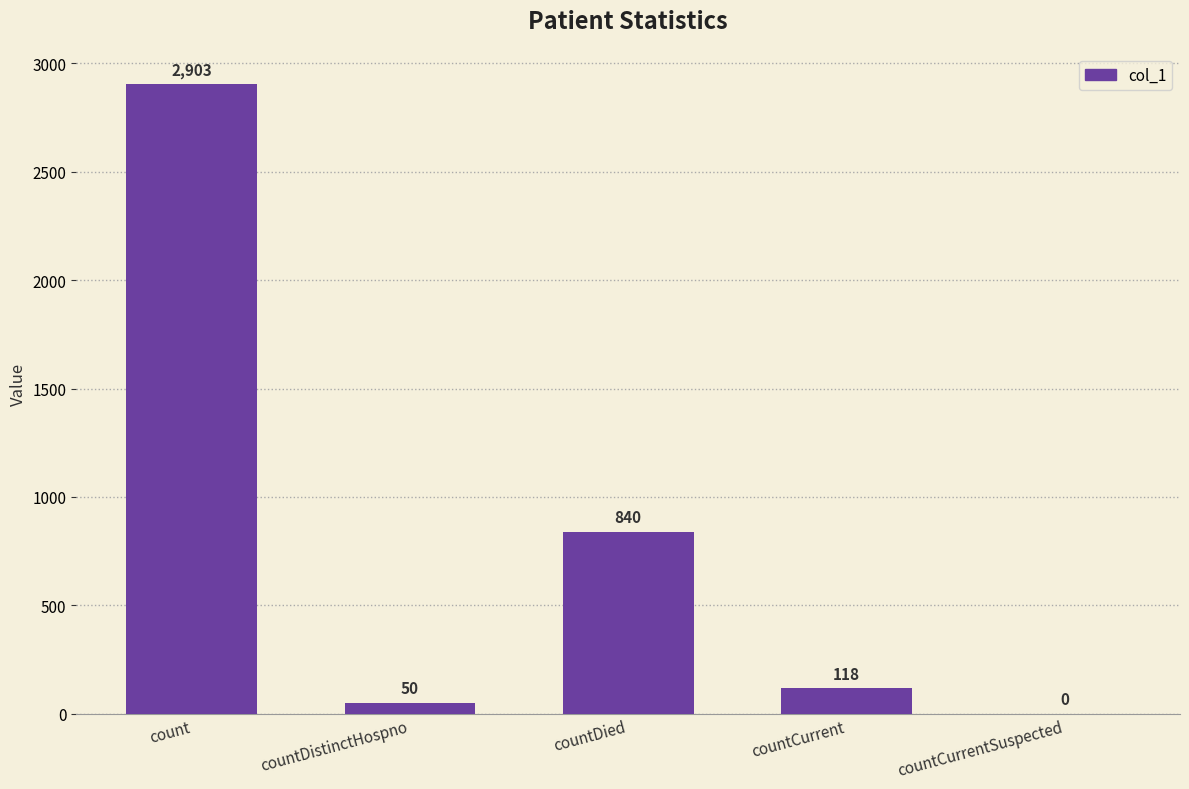

Which category has the highest value across all series?

count